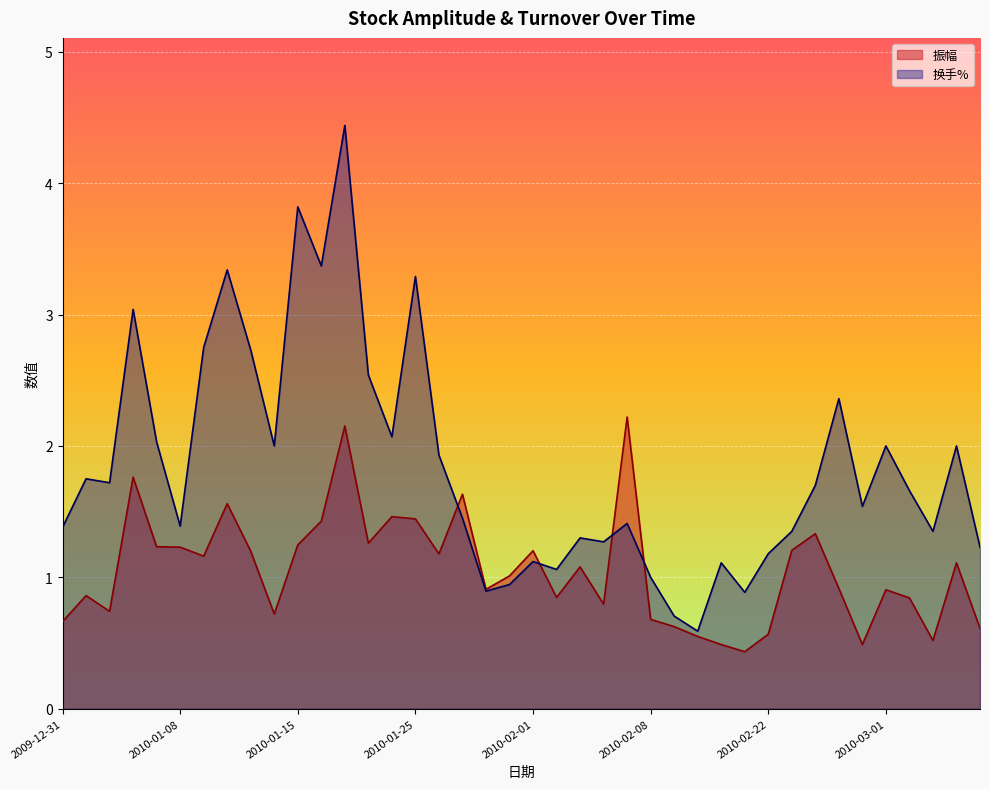

What is the sum of the 振幅 values at 2010-01-27 and 2010-03-03?

2.2